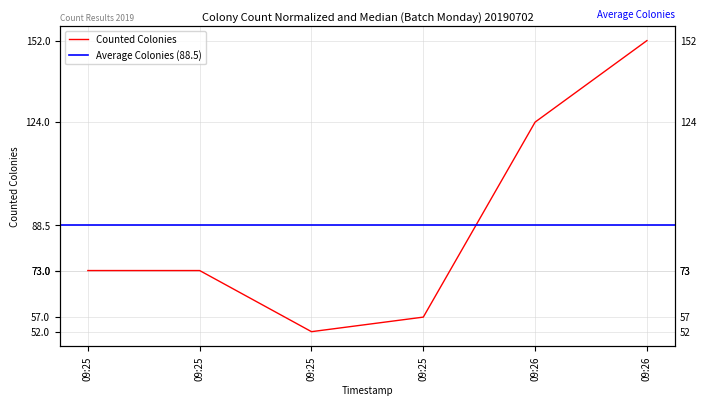

Rank the categories by value from highest to lowest.

09:26, 09:26, 09:25, 09:25, 09:25, 09:25